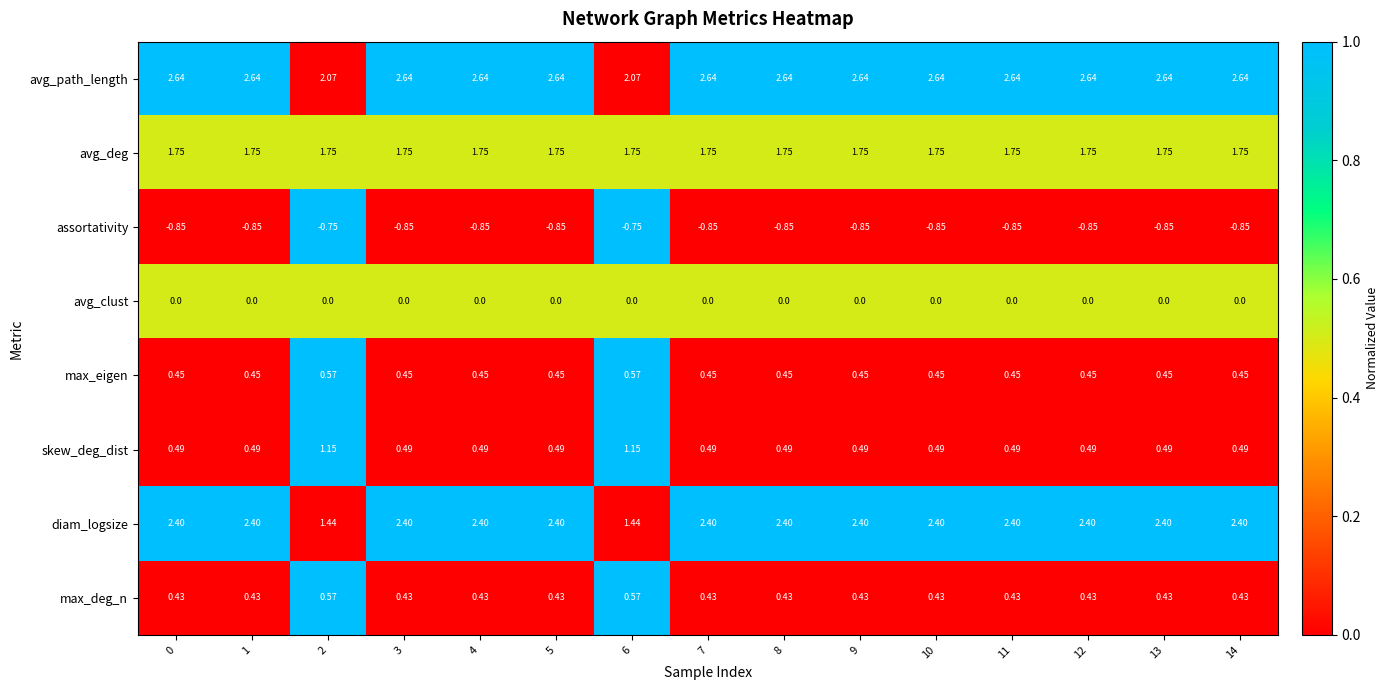

Which series has the widest spread of values?

diam_logsize